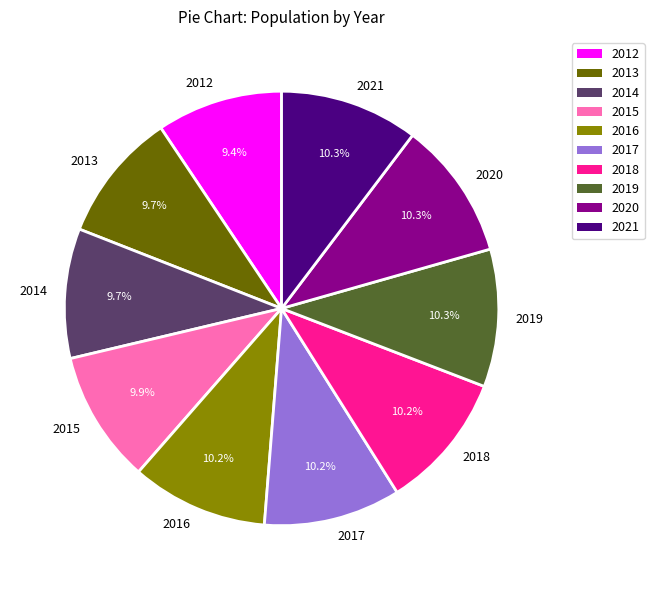

Count the number of slices in the pie.

10